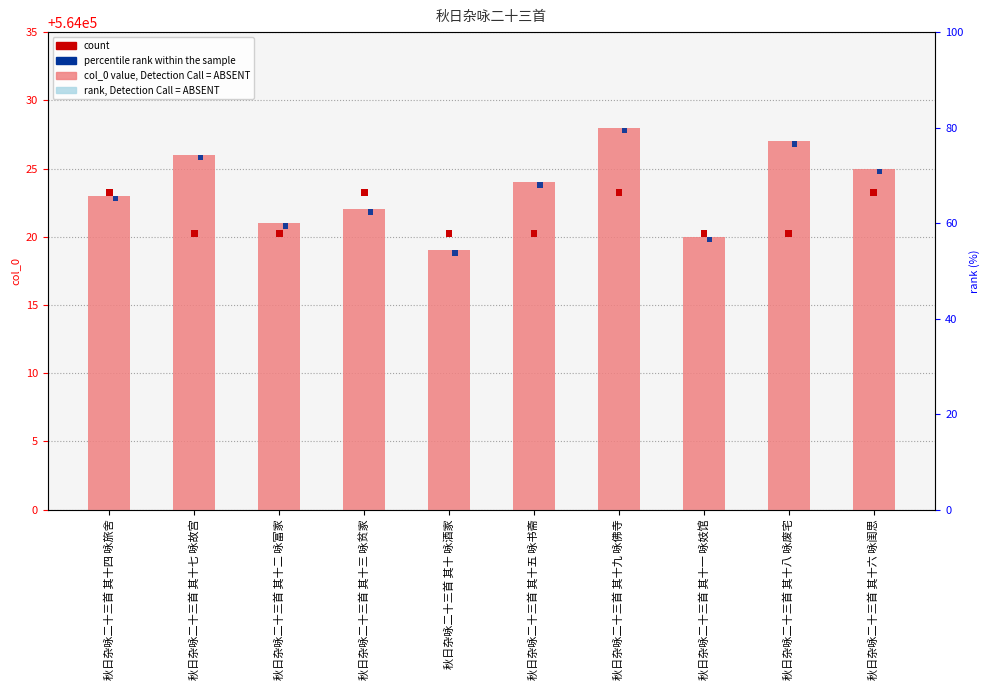

Which series has the widest spread of values?

col_0 value (ABSENT)